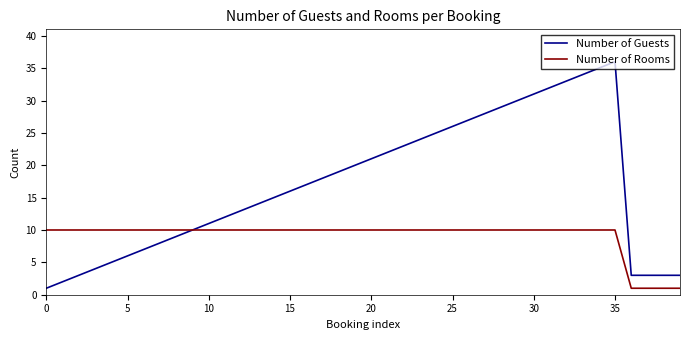

Count the Number of Rooms values in the range 10 to 11.

36